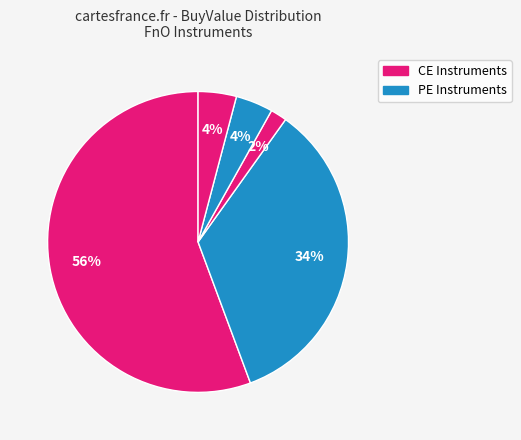

Count the number of slices in the pie.

5